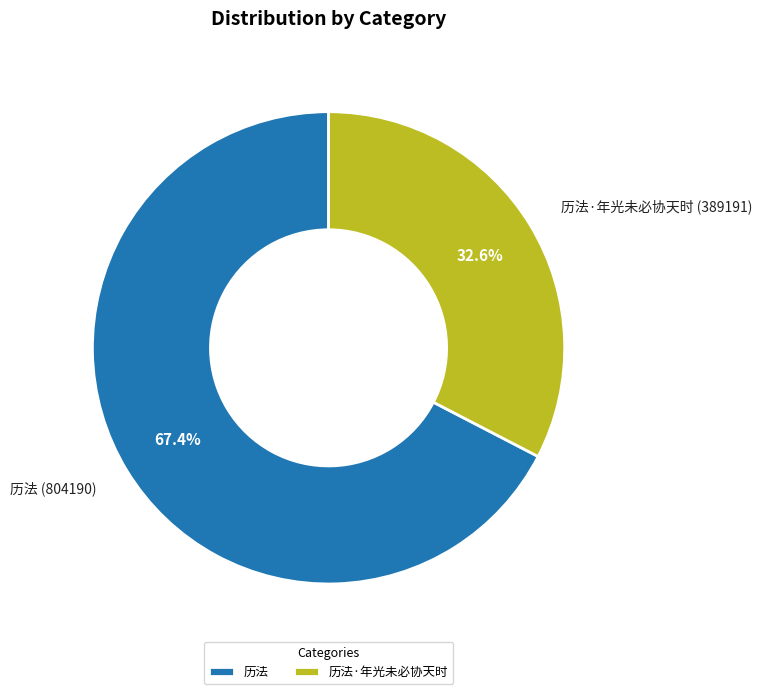

Which slice is the smallest?

历法·年光未必协天时